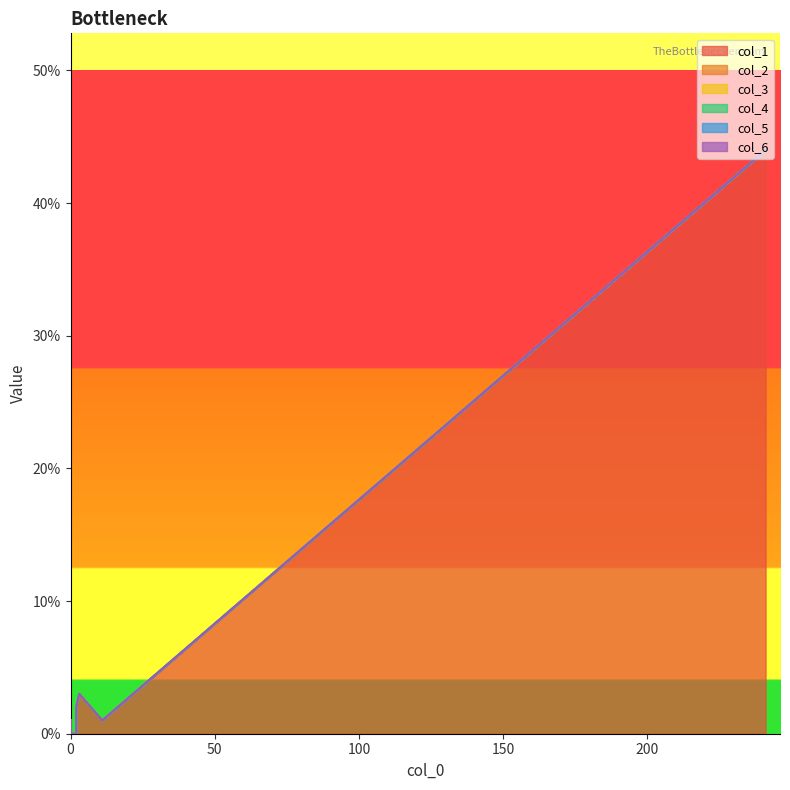

The col_5 series shows 0 at 0. True or false?

True